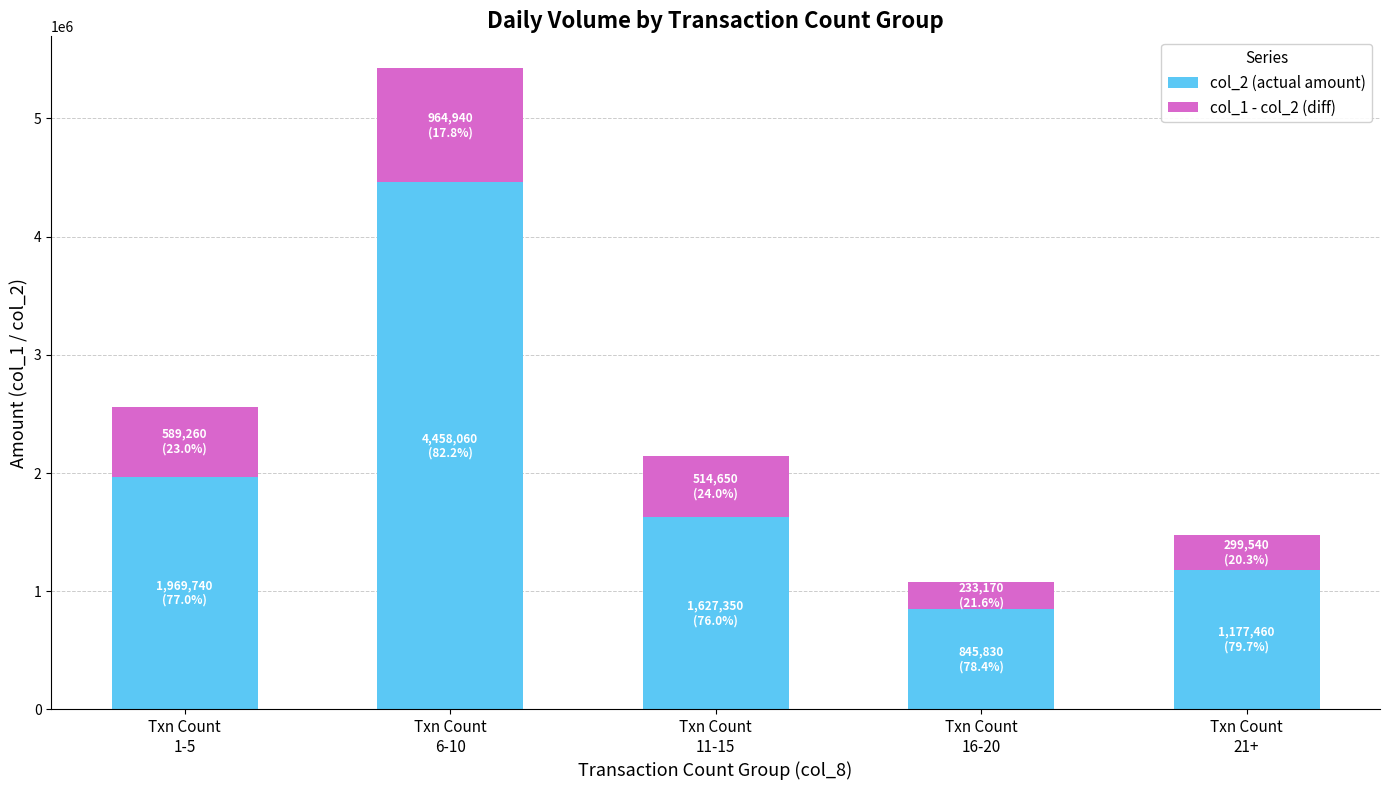

Does the chart contain any negative values?

No